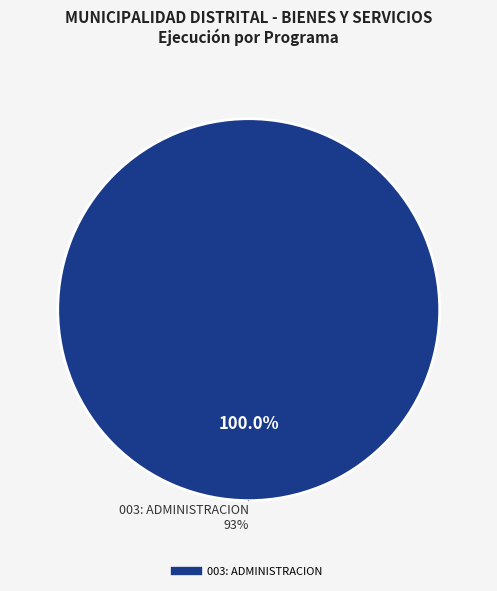

True or false: 003: ADMINISTRACION accounts for 99% of the total.

False